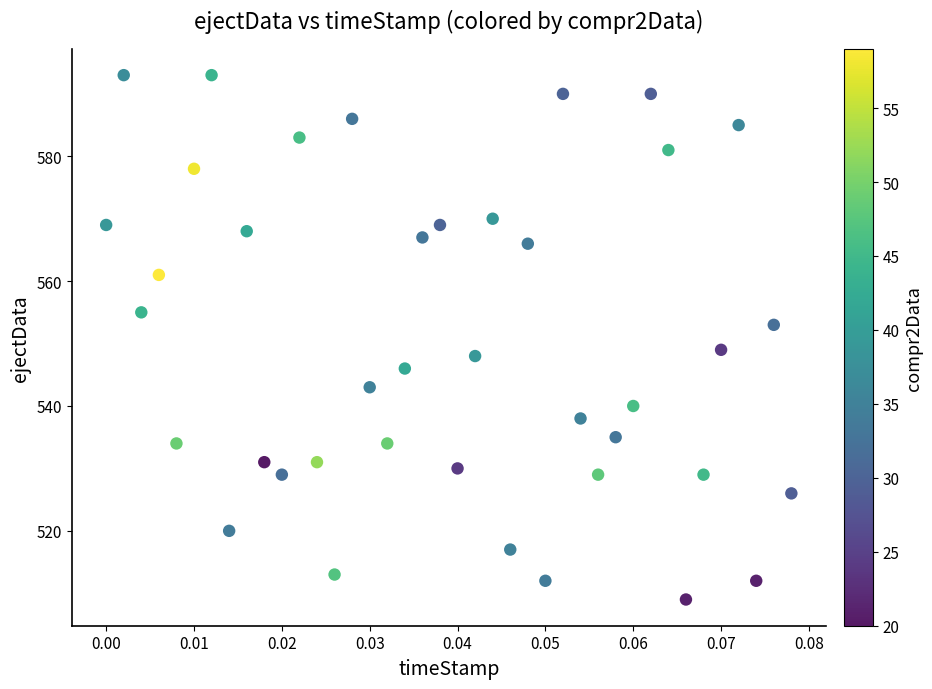

What is the range of Y values (max minus min)?

84